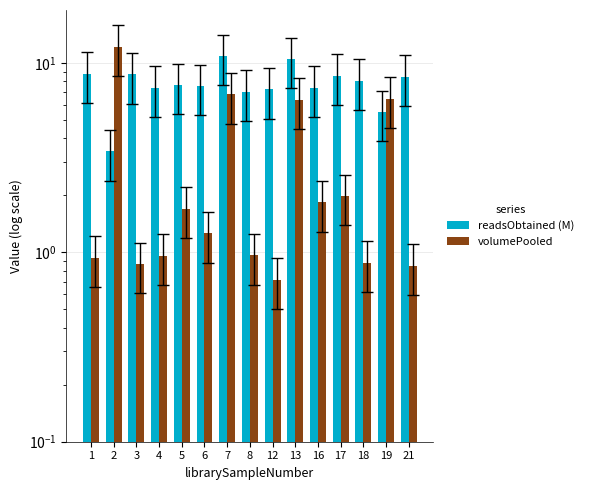

What is the difference between the volumePooled values at 3 and 5?

0.8